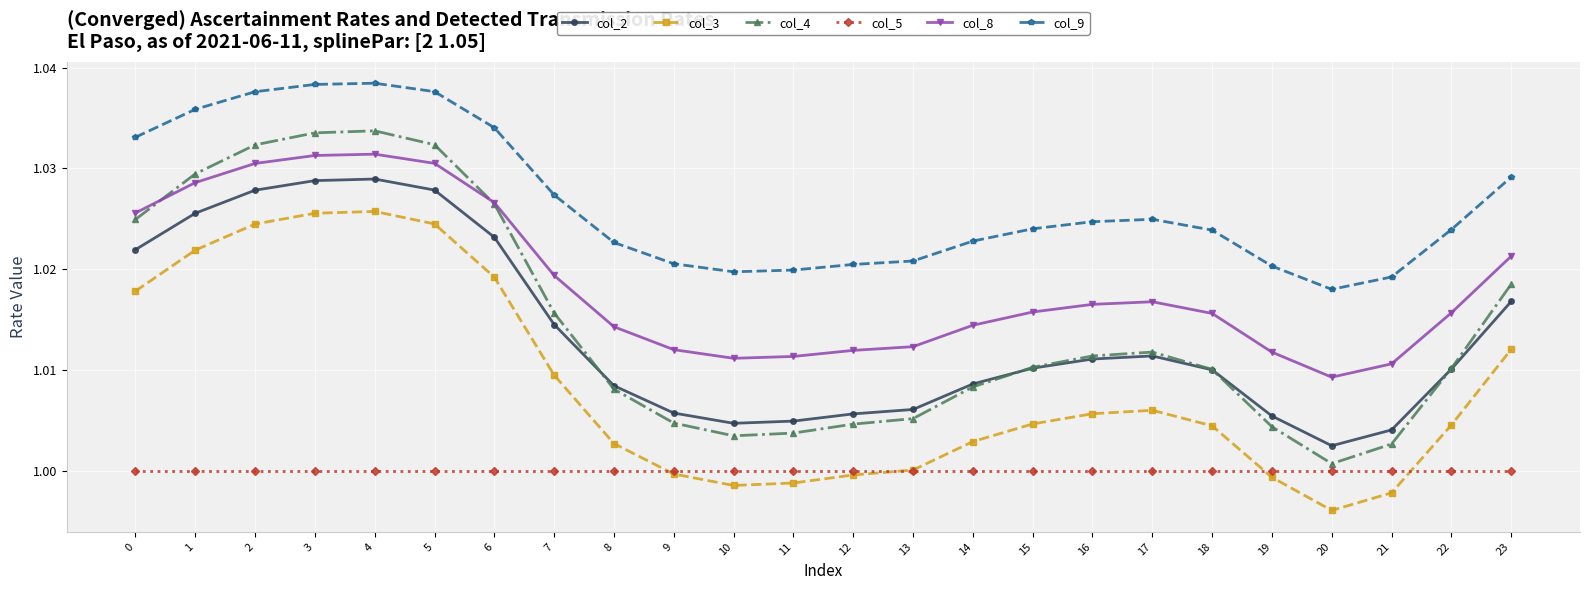

The value of col_2 at 18 is 0.5. True or false?

False